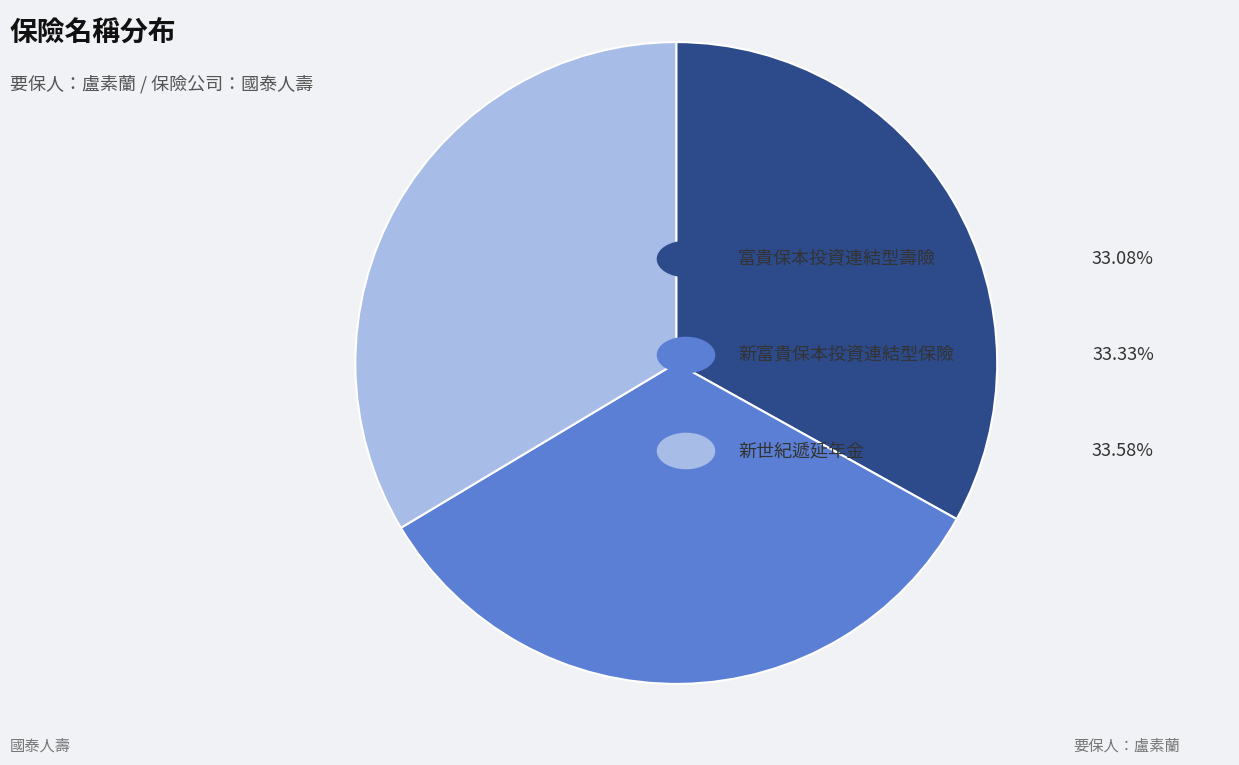

Does any single category account for the majority?

No